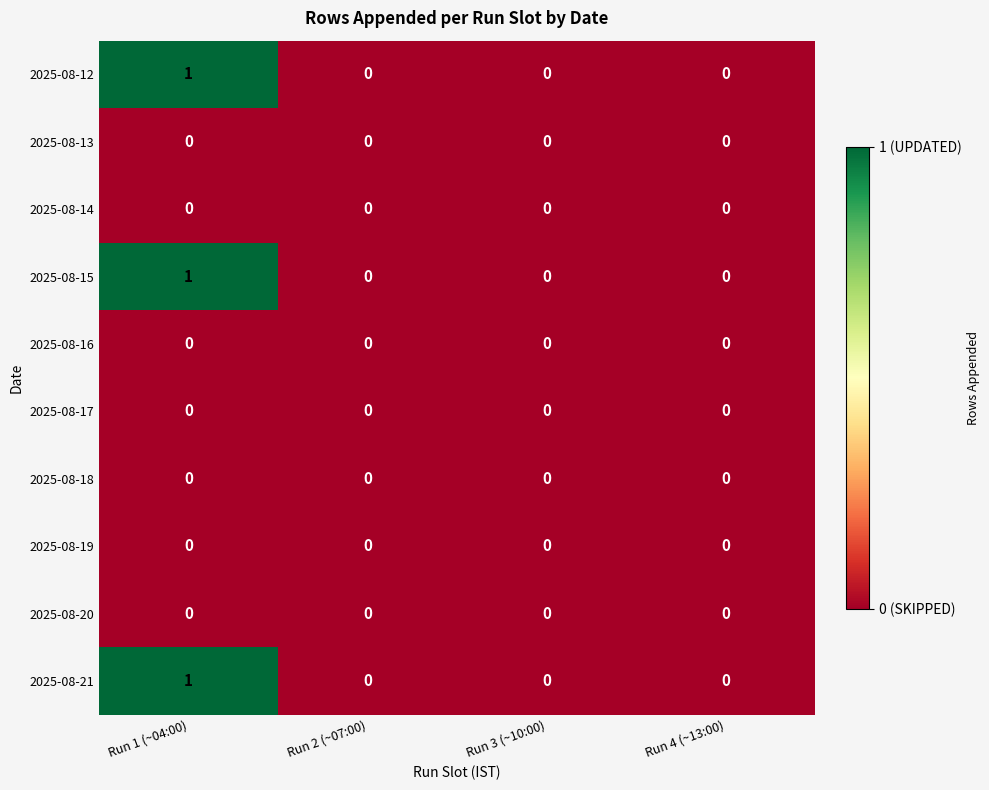

How many 2025-08-21 values are between 0 and 1?

4